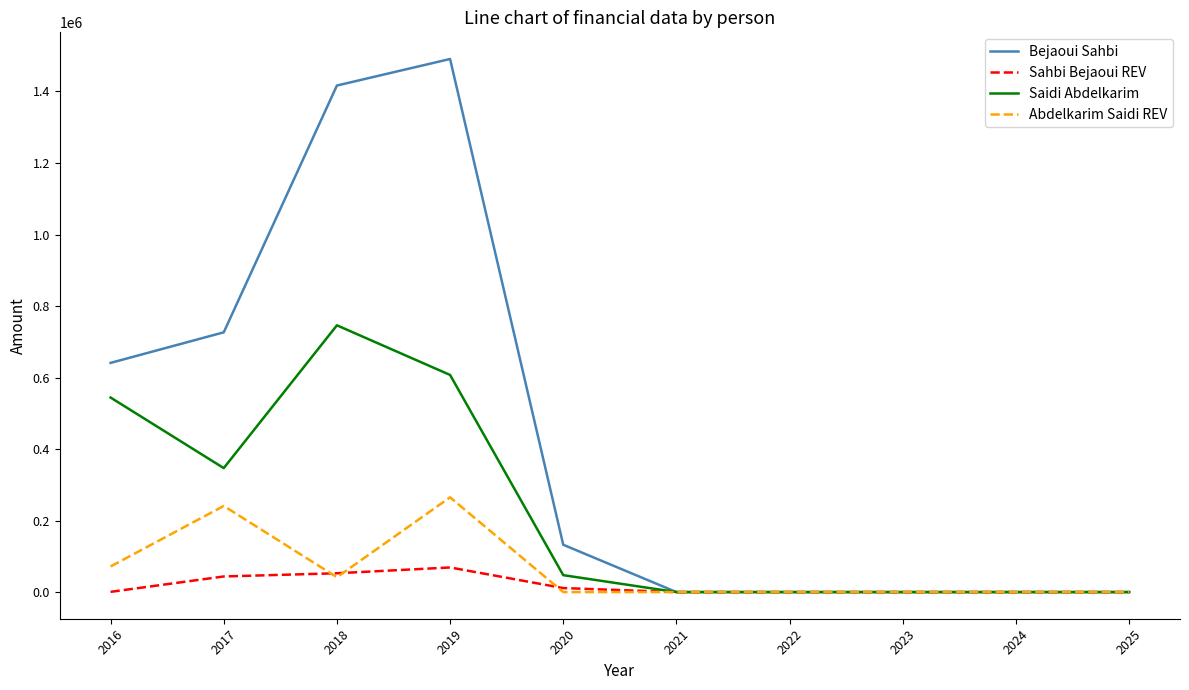

Is the value of Saidi Abdelkarim at 2024 greater than the value of Sahbi Bejaoui REV at 2019?

No